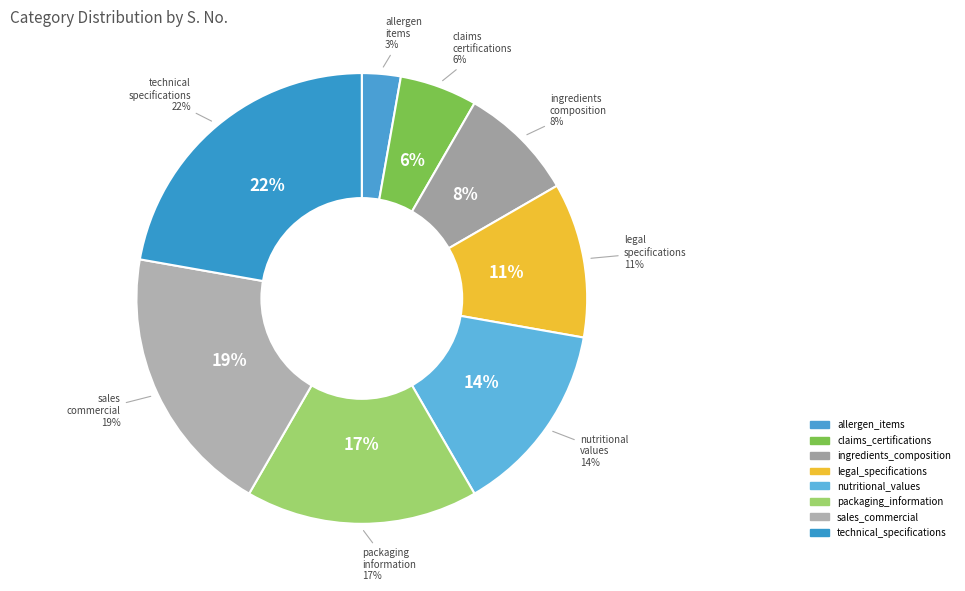

To the nearest percent, what portion does packaging_information represent?

17%